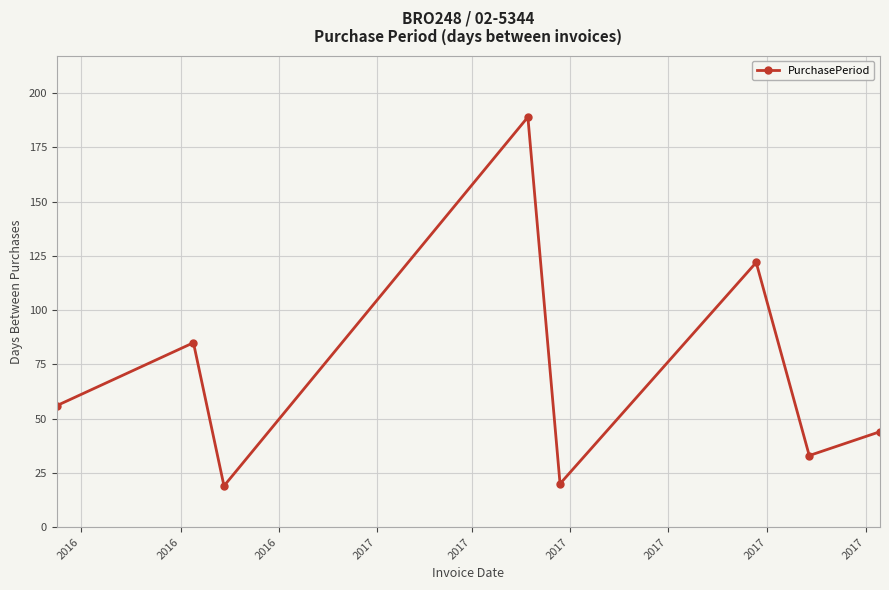

True or false: there are more than 1 points higher than both neighbors.

True